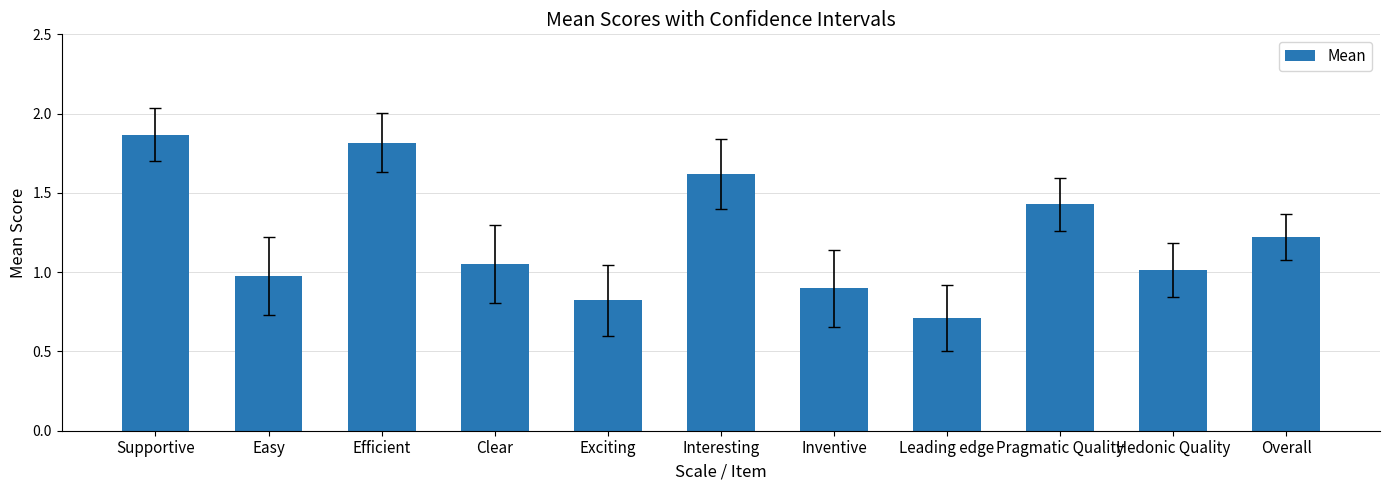

Which category has the lowest value across all series?

Leading edge